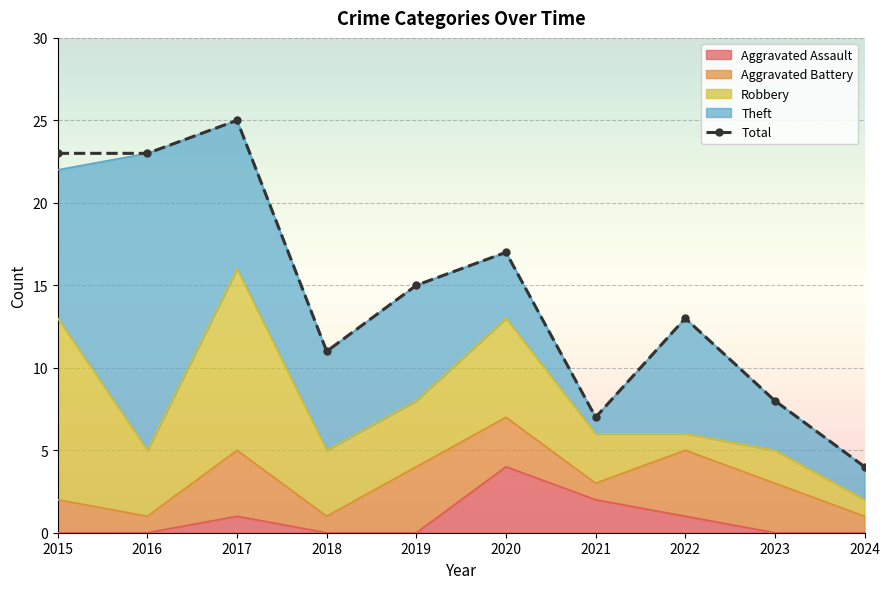

Reading right to left, extract all data points from this chart.

2024=4	2023=8	2022=13	2021=7	2020=17	2019=15	2018=11	2017=25	2016=23	2015=23